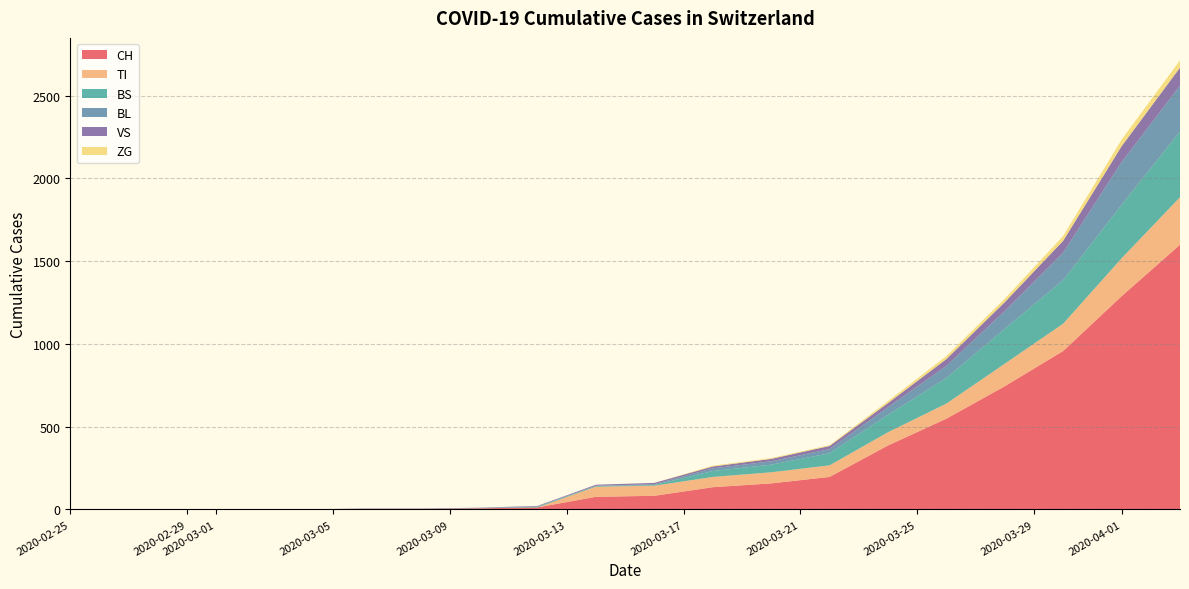

What are all the series names shown in the legend?

CH, TI, BS, BL, VS, ZG